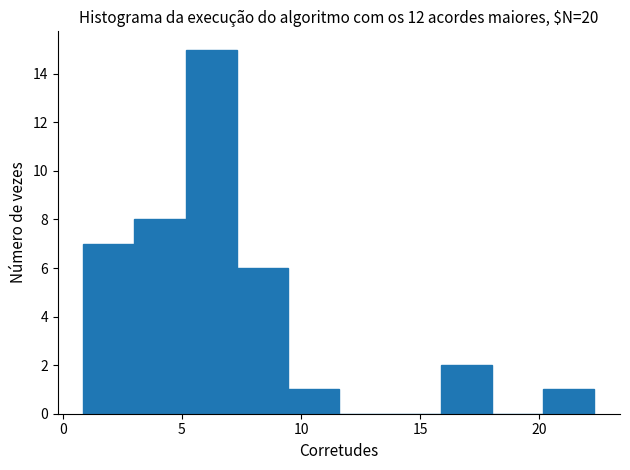

What is the height of the bar covering 20.0 to 22.5 on the x-axis? Neither the bar edges nor the heights are printed on the chart, so give them approximately, as read against the axes.

1